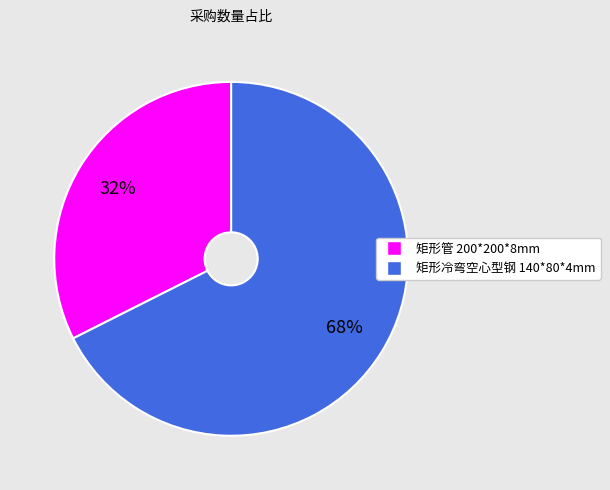

Rank the categories by value from lowest to highest.

矩形管 200*200*8mm, 矩形冷弯空心型钢 140*80*4mm